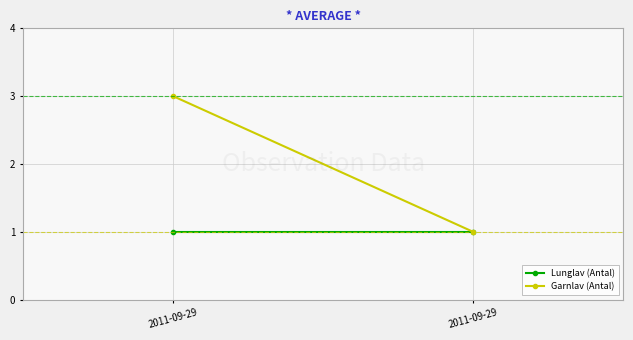

What is the approximate value of Garnlav (Antal) at 2011-09-29?

1